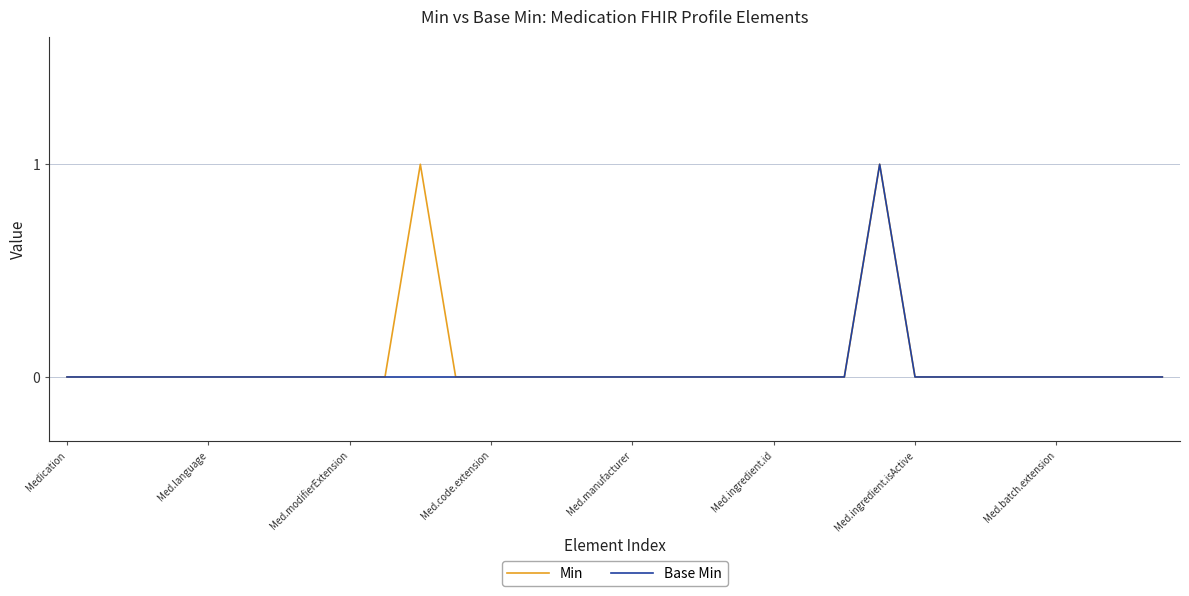

How many lines are shown in the chart?

2